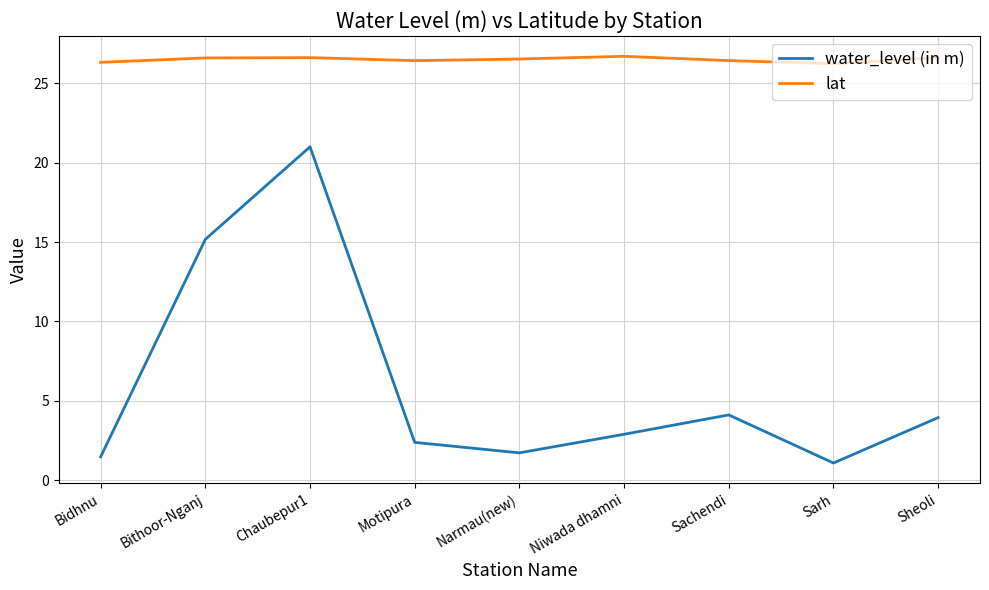

What is the spread (max minus min) of values at Motipura?

24.0